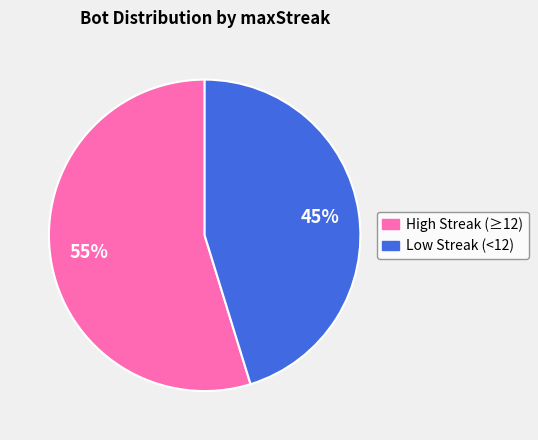

Approximately how many times larger is the value at Low Streak (<12) compared to High Streak (≥12)?

0.8